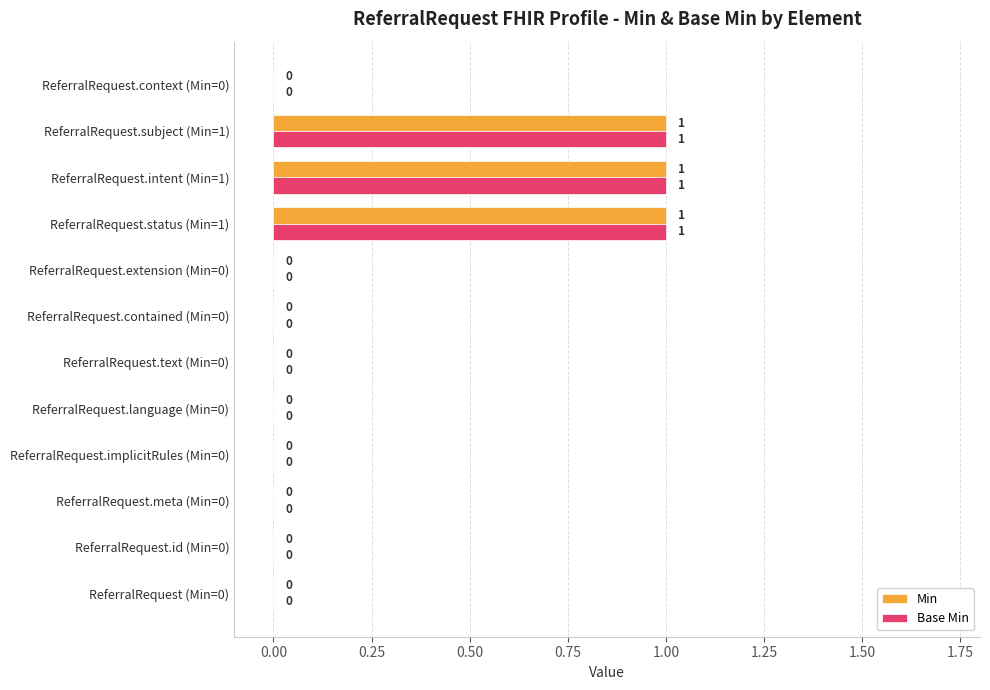

Is the value of Base Min at ReferralRequest.subject (Min=1) greater than the value of Min at ReferralRequest.implicitRules (Min=0)?

Yes